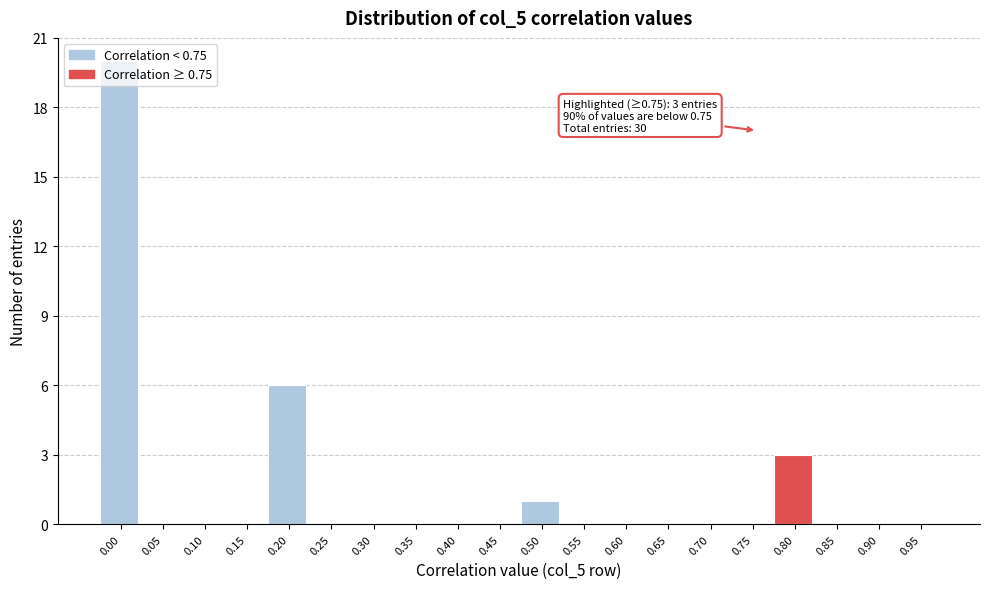

Is it true that the value at 0.35 is -14?

False